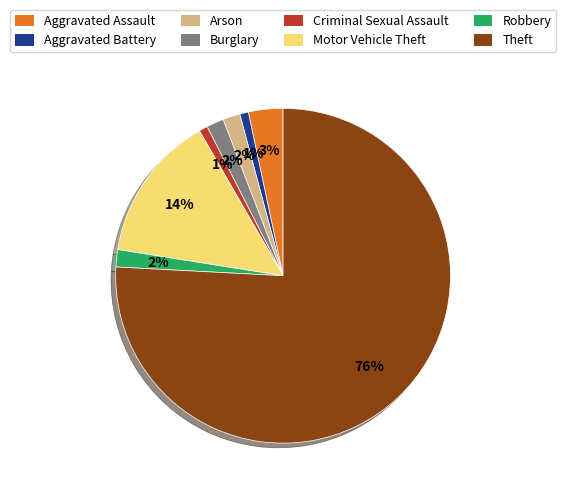

Is the sum of Robbery and Aggravated Assault greater than half?

No